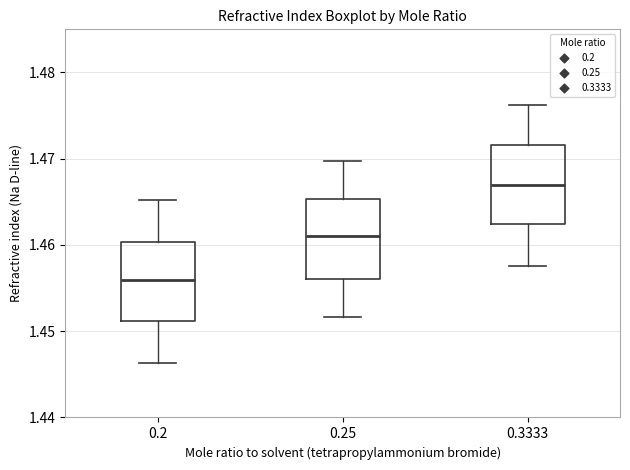

Which box has the lowest median line?

0.2